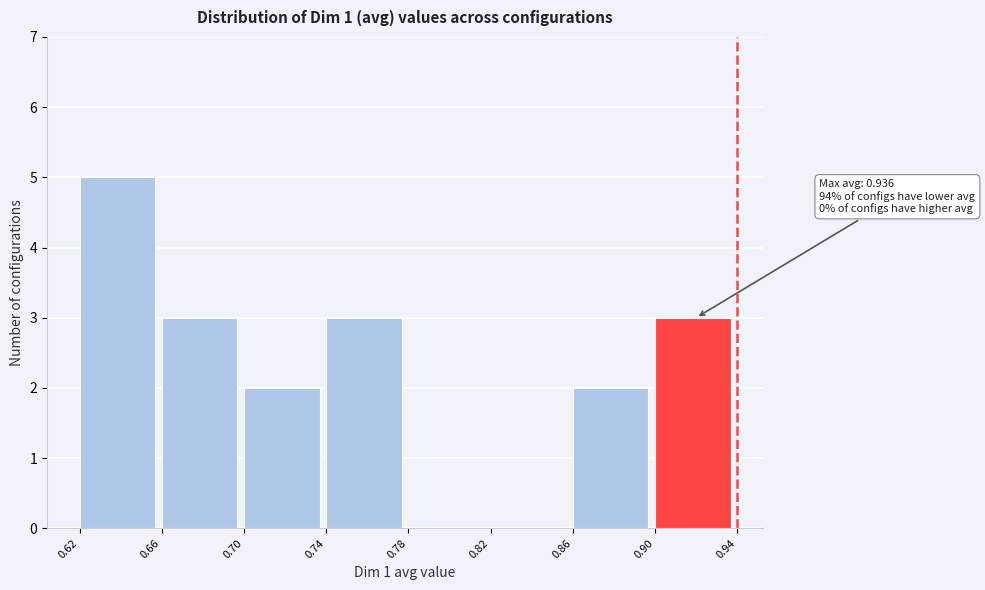

Reading left to right, list all the values displayed in this chart.

0.62=5	0.66=3	0.70=2	0.74=3	0.78=0	0.82=0	0.86=2	0.90=3